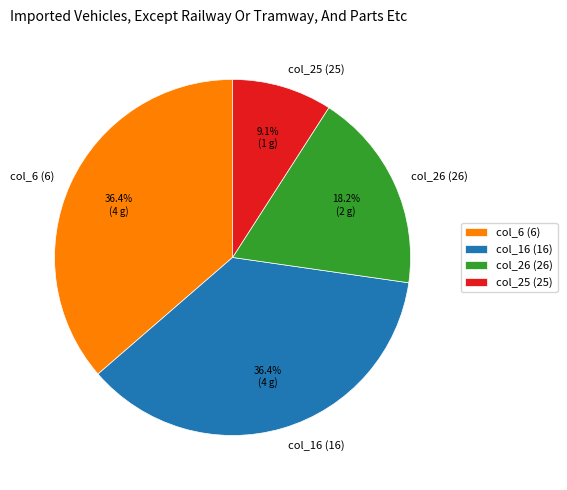

What is the ratio of the value at col_6 to the value at col_25?

4.0